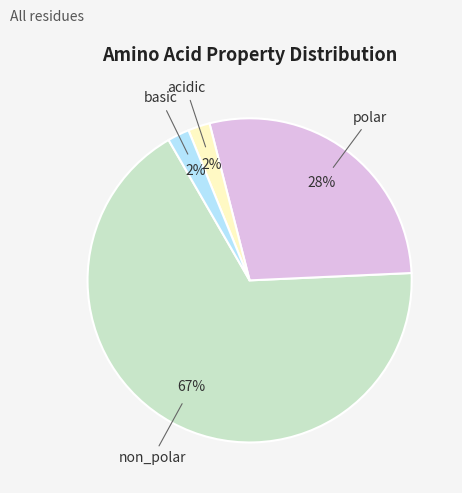

Does any single category account for the majority?

Yes